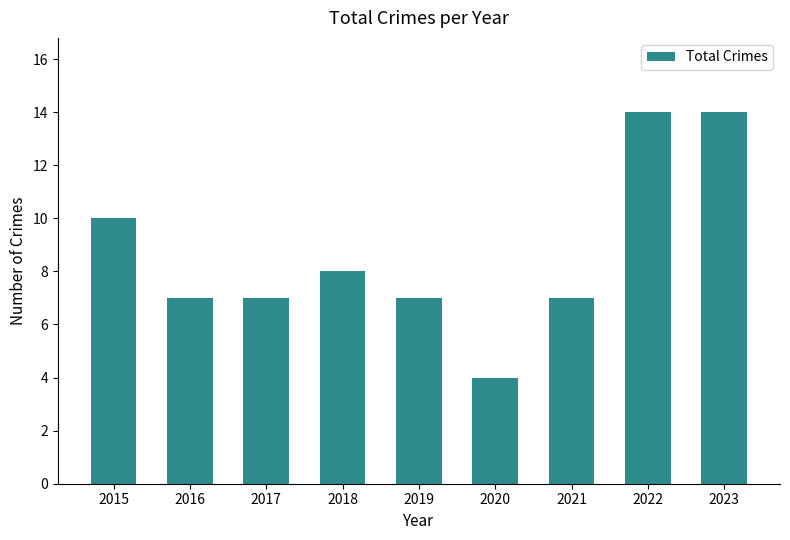

What is the ratio of the value at 2016 to the value at 2022?

0.5